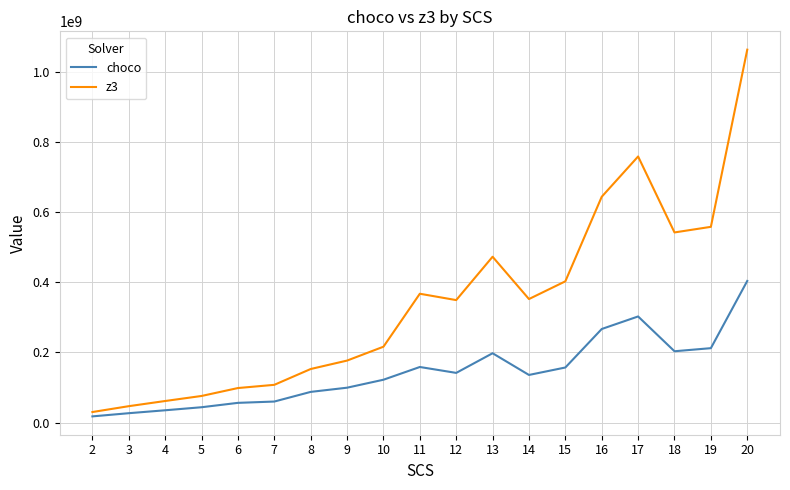

True or false: choco and z3 intersect in this chart.

False